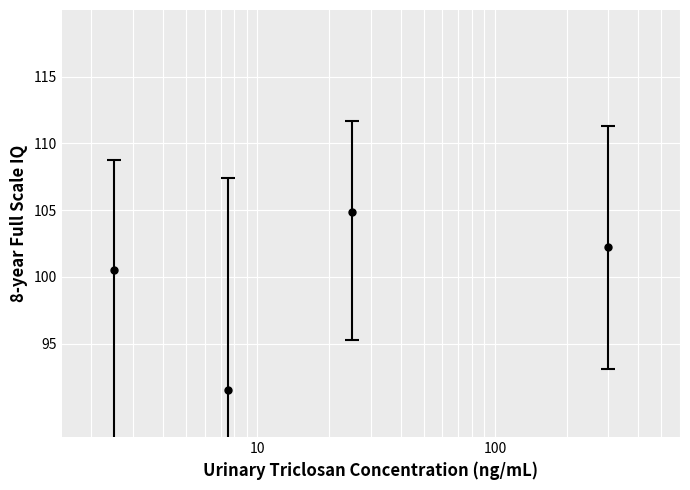

True or false: there are more than 1 points higher than both neighbors.

False